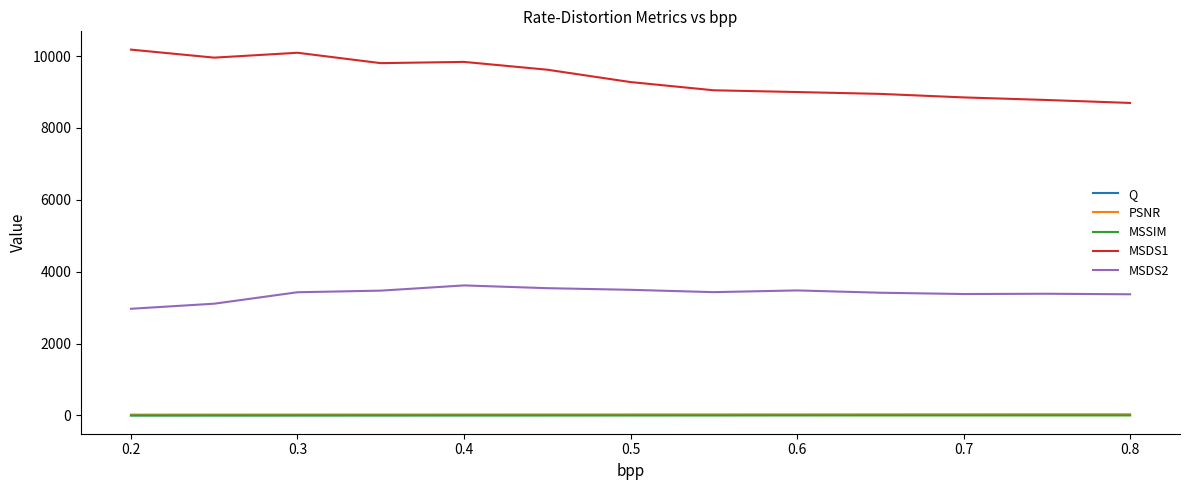

What is the minimum value for MSDS2?

2968.8